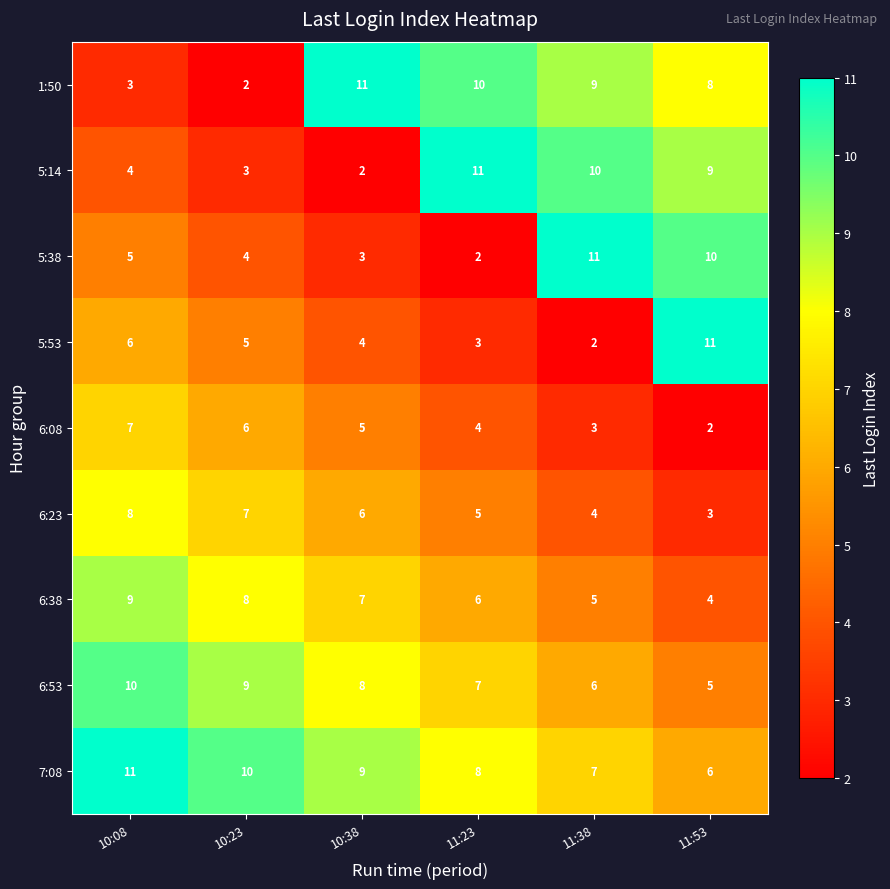

Between 10:38 and 11:23, which series saw the biggest shift?

5:14